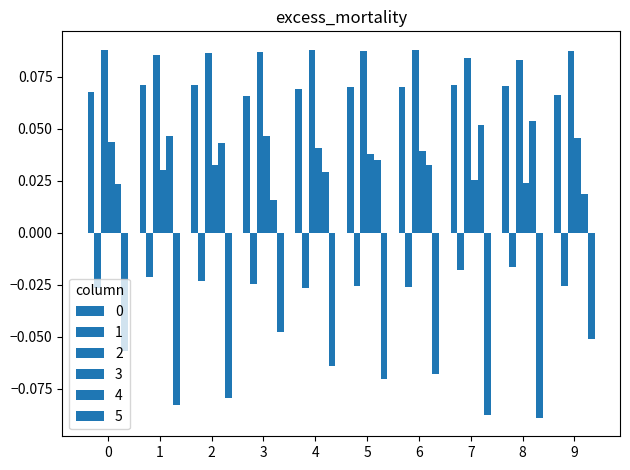

The value of 5 at 5 is -0.1. True or false?

False